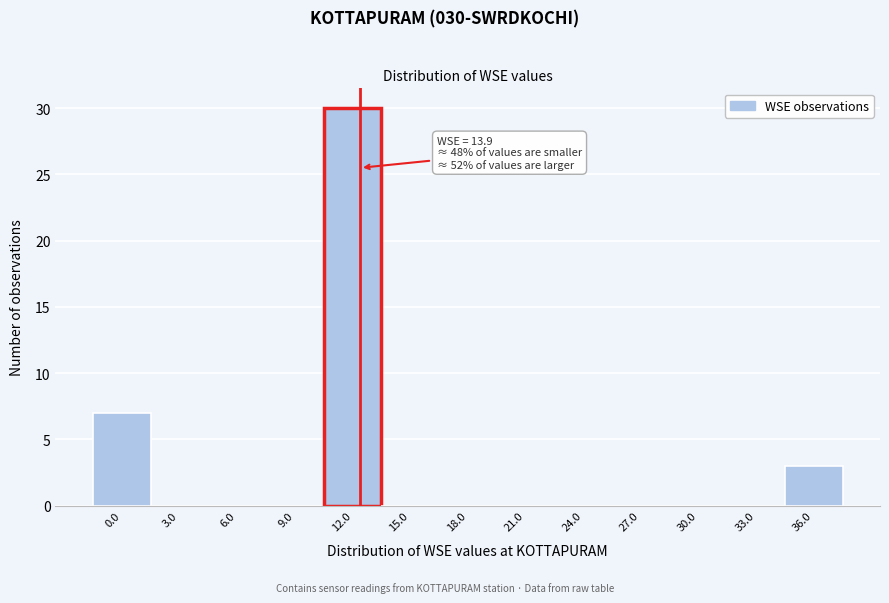

Reading left to right, list all the values displayed in this chart.

0.0=7	3.0=0	6.0=0	9.0=0	12.0=30	15.0=0	18.0=0	21.0=0	24.0=0	27.0=0	30.0=0	33.0=0	36.0=3